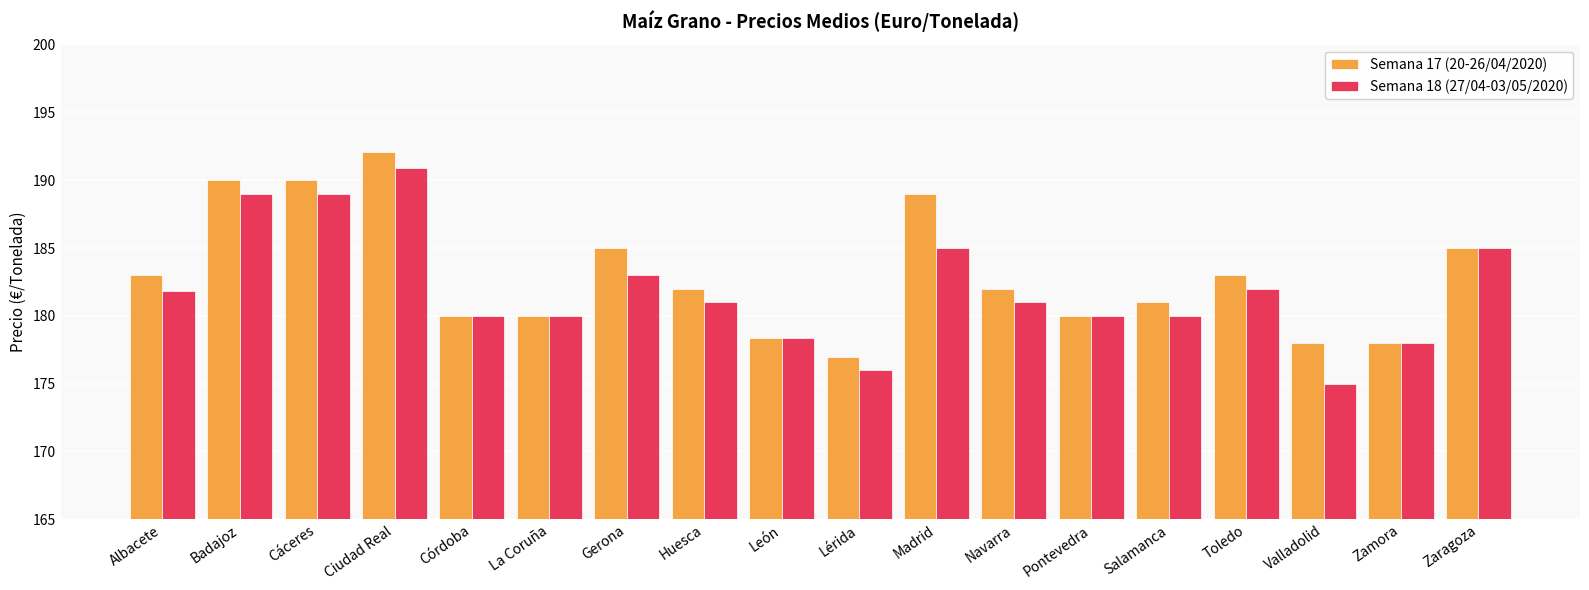

What is the difference between the maximum and minimum values in the Semana 17 (20-26/04/2020) series?

15.1